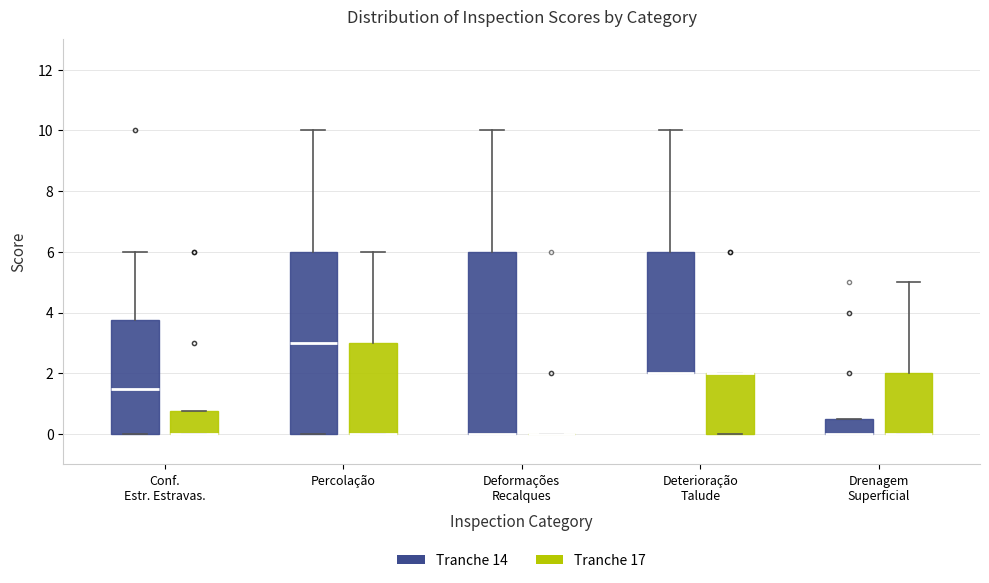

Reading left to right, read every box against the y-axis: the position of its median line, the range the box covers, and the ends of its whiskers. The values are not printed on the chart, so give them approximately, as read against the axis.

Conf. Estr. Estravas. (Tranche 14): median 1.6, box 0.0 to 3.8, whiskers 0.0 to 6.0
Conf. Estr. Estravas. (Tranche 17): median 0.0 (drawn on the box's lower edge), box 0.0 to 0.8, whiskers 0.0 to 0.8
Percolação (Tranche 14): median 3.0, box 0.0 to 6.0, whiskers 0.0 to 10.0
Percolação (Tranche 17): median 0.0 (drawn on the box's lower edge), box 0.0 to 3.0, whiskers 0.0 to 6.0
Deformações Recalques (Tranche 14): median 0.0 (drawn on the box's lower edge), box 0.0 to 6.0, whiskers 0.0 to 10.0
Deformações Recalques (Tranche 17): box collapsed to a line at 0.0, whiskers 0.0 to 0.0
Deterioração Talude (Tranche 14): median 2.0 (drawn on the box's lower edge), box 2.0 to 6.0, whiskers 2.0 to 10.0
Deterioração Talude (Tranche 17): median 2.0 (drawn on the box's upper edge), box 0.0 to 2.0, whiskers 0.0 to 2.0
Drenagem Superficial (Tranche 14): median 0.0 (drawn on the box's lower edge), box 0.0 to 0.6, whiskers 0.0 to 0.6
Drenagem Superficial (Tranche 17): median 0.0 (drawn on the box's lower edge), box 0.0 to 2.0, whiskers 0.0 to 5.0